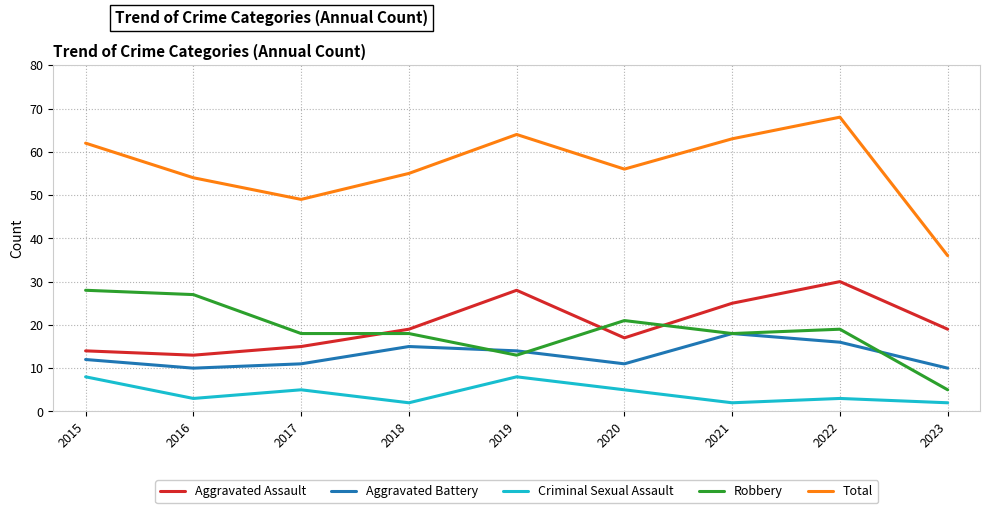

What is the average value of the Criminal Sexual Assault series?

4